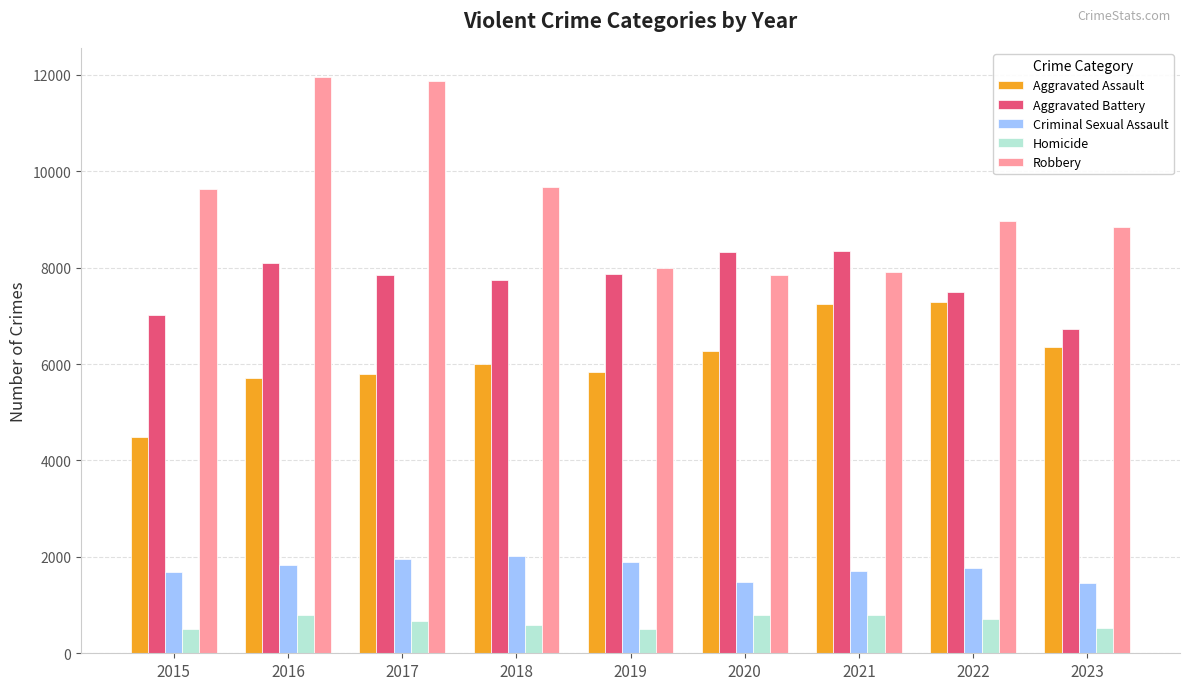

Is it true that Aggravated Assault equals 10373 at 2020?

False